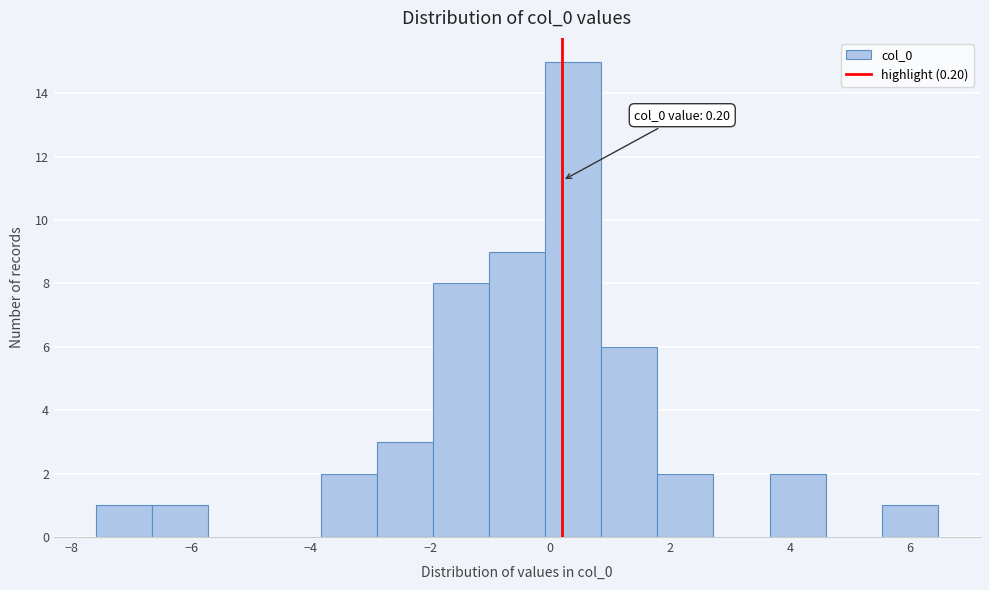

Which range on the x-axis has the tallest bar?

0.0 to 0.8